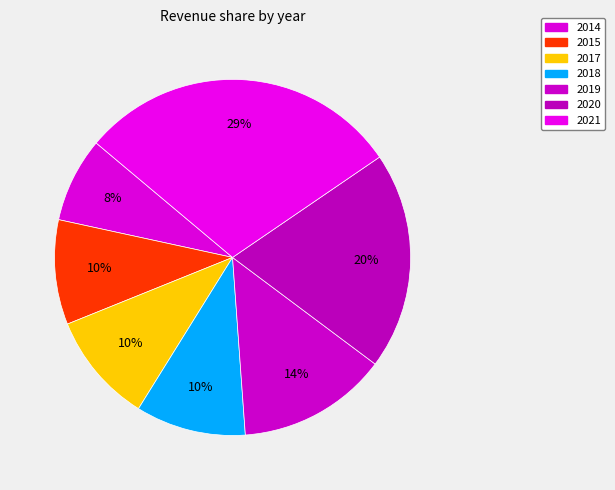

How many slices are in this pie chart?

7